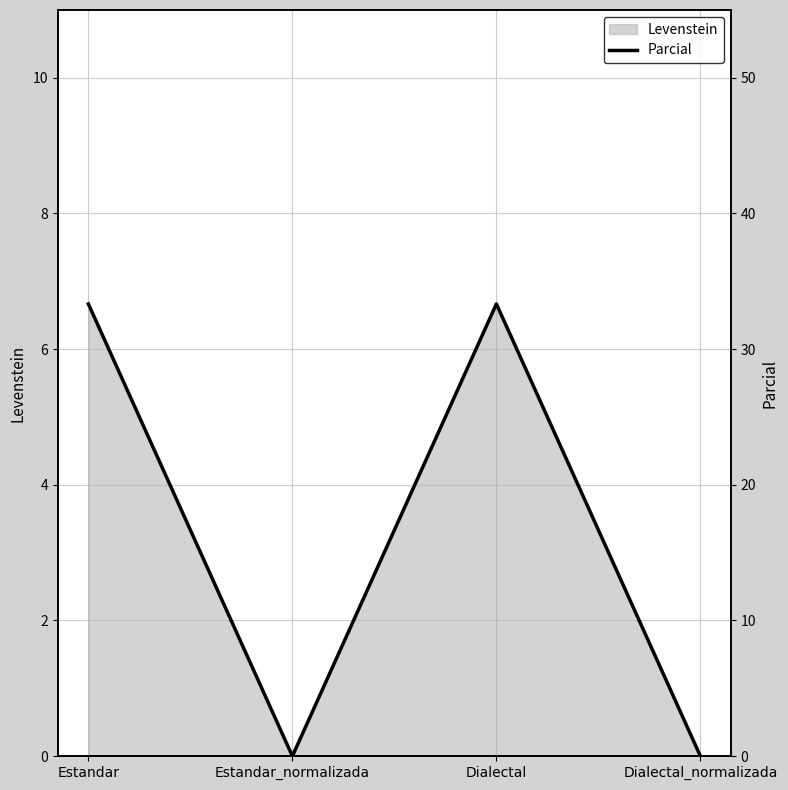

At which category does the chart reach its minimum across all series?

Estandar_normalizada